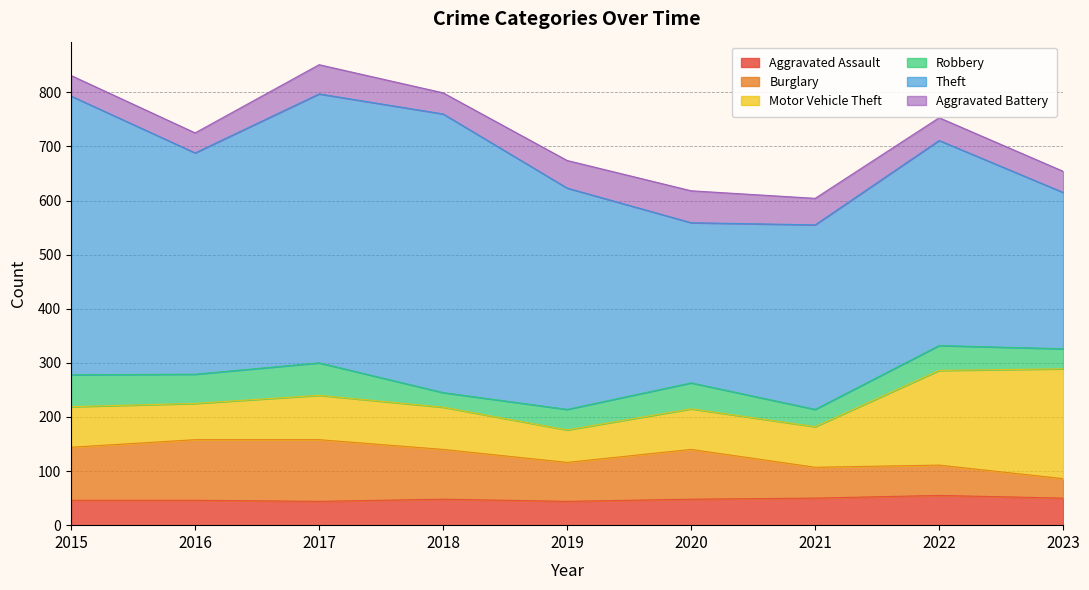

How many distinct data groups are displayed?

6